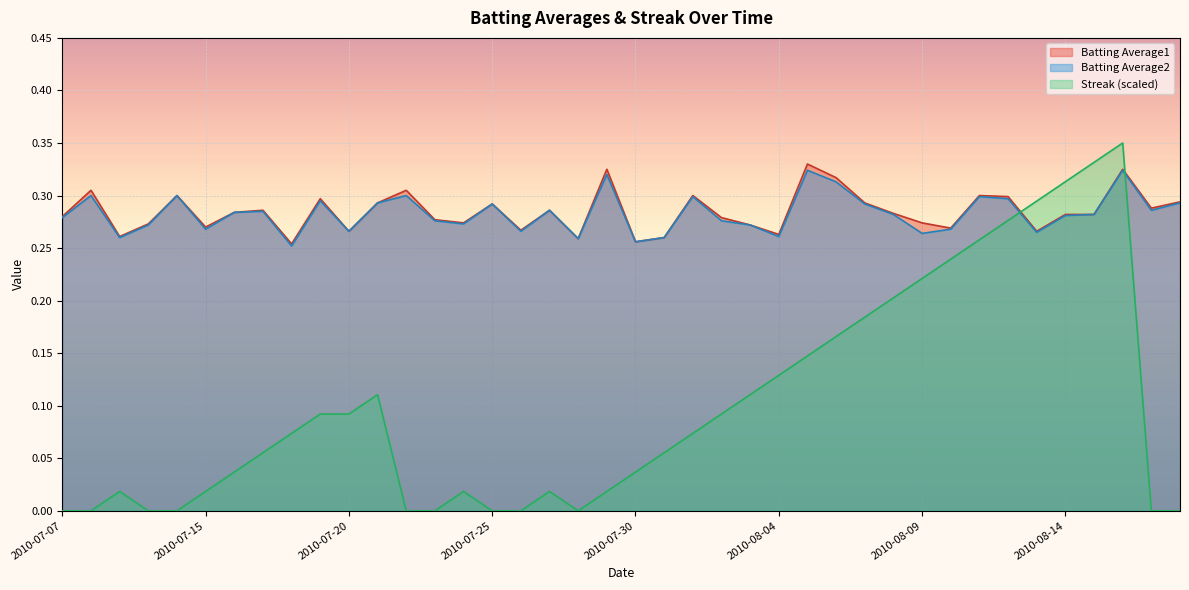

Is it true that Batting Average1 equals 0.3 at 2010-08-11?

True